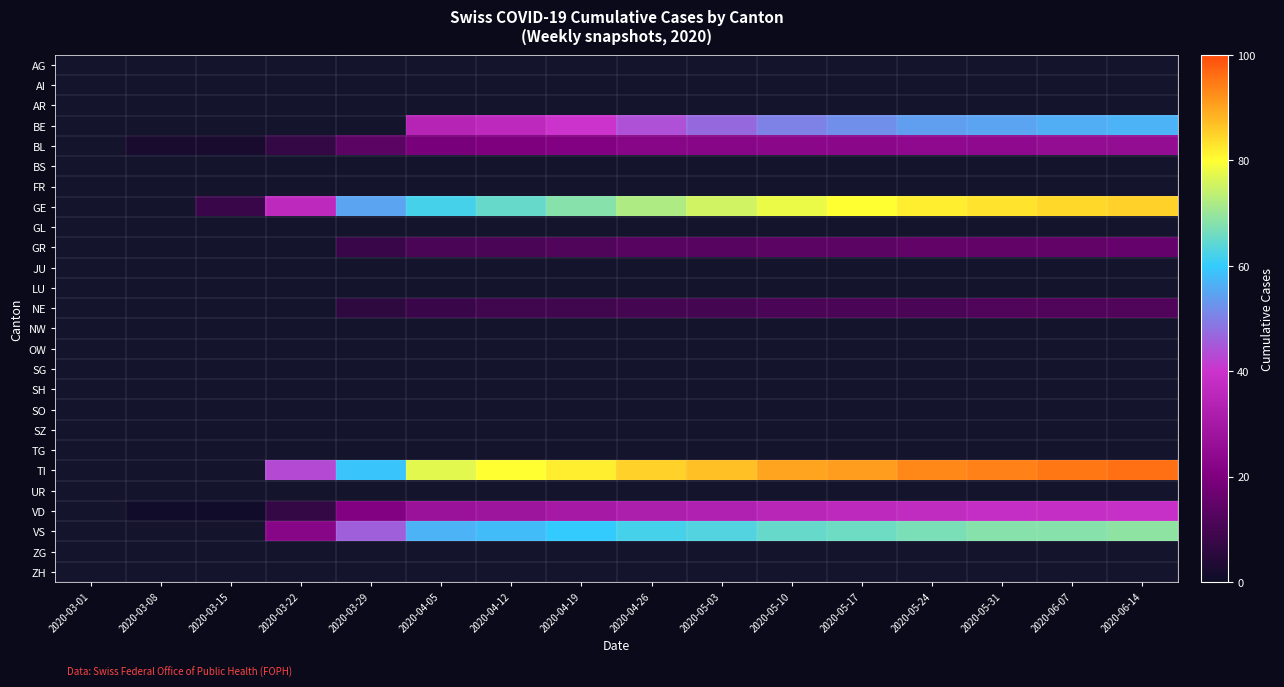

At 2020-04-05, list the series in order from smallest to largest.

BL, BS, FR, GE, GL, GR, JU, LU, NE, NW, OW, SG, SH, SO, SZ, TG, TI, UR, VD, AG, AI, AR, BE, VS, ZG, ZH